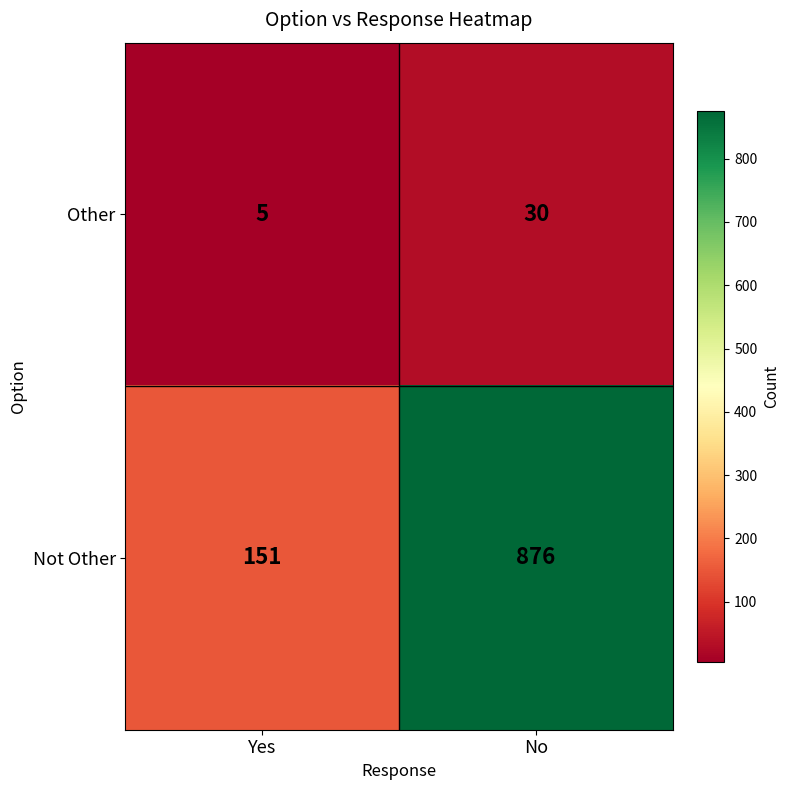

What is the sum of the Not Other values at No and Yes?

1027